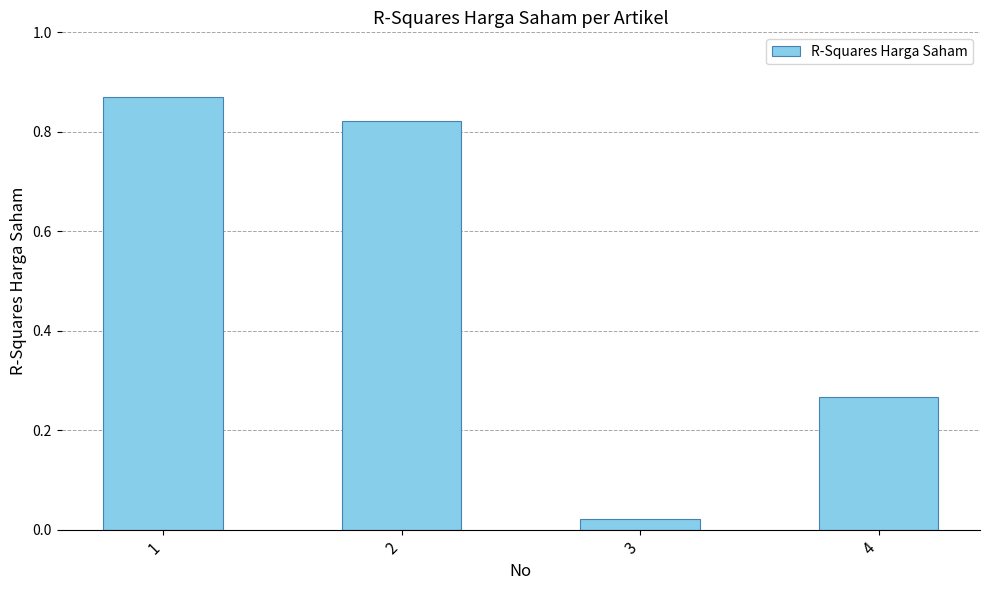

The chart shows a value of 1.5 at 2. True or false?

False